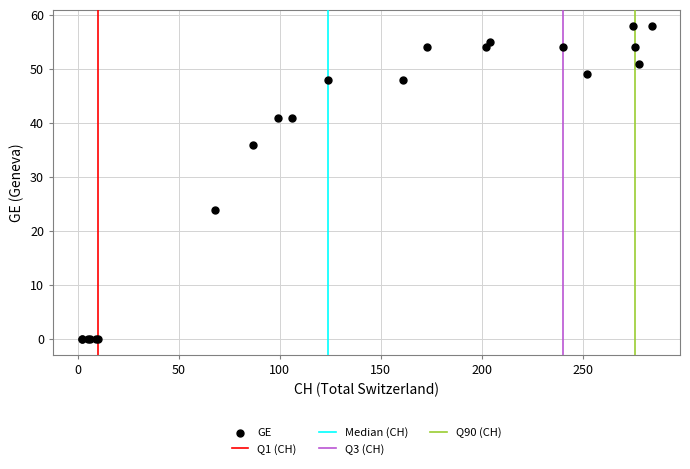

What Y value in the scatter plot is closest to 29?

24